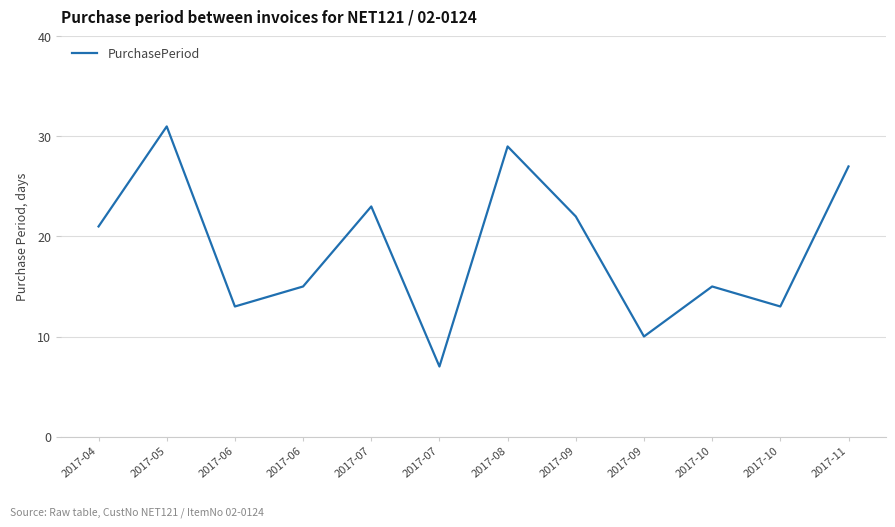

Where is the first local maximum?

2017-05